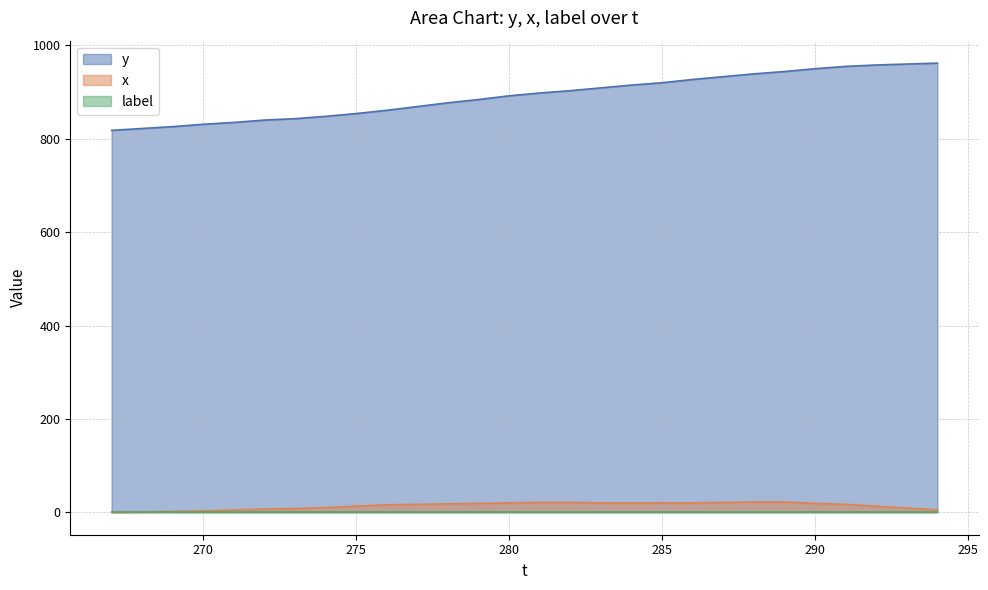

True or false: y and x intersect in this chart.

False